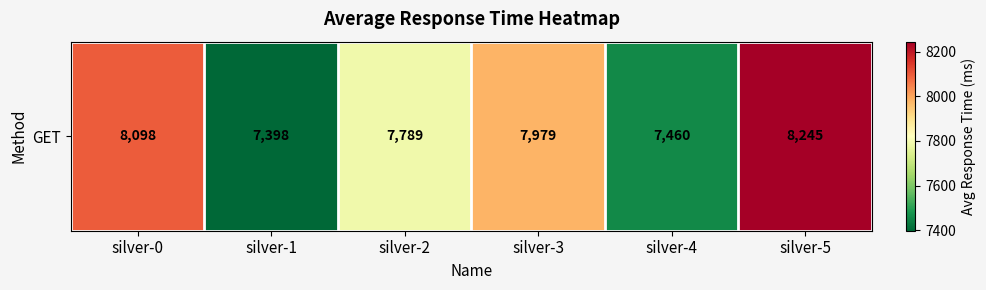

What is the difference between the values at silver-4 and silver-5?

785